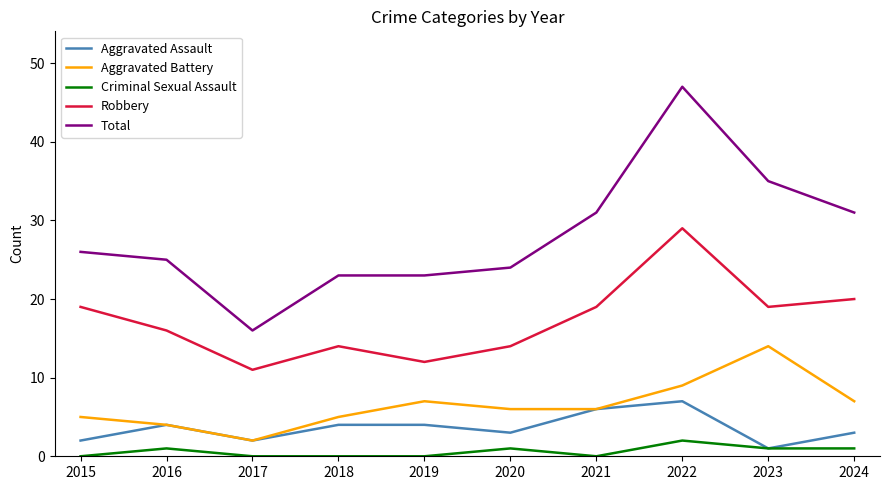

How many lines are shown in the chart?

5